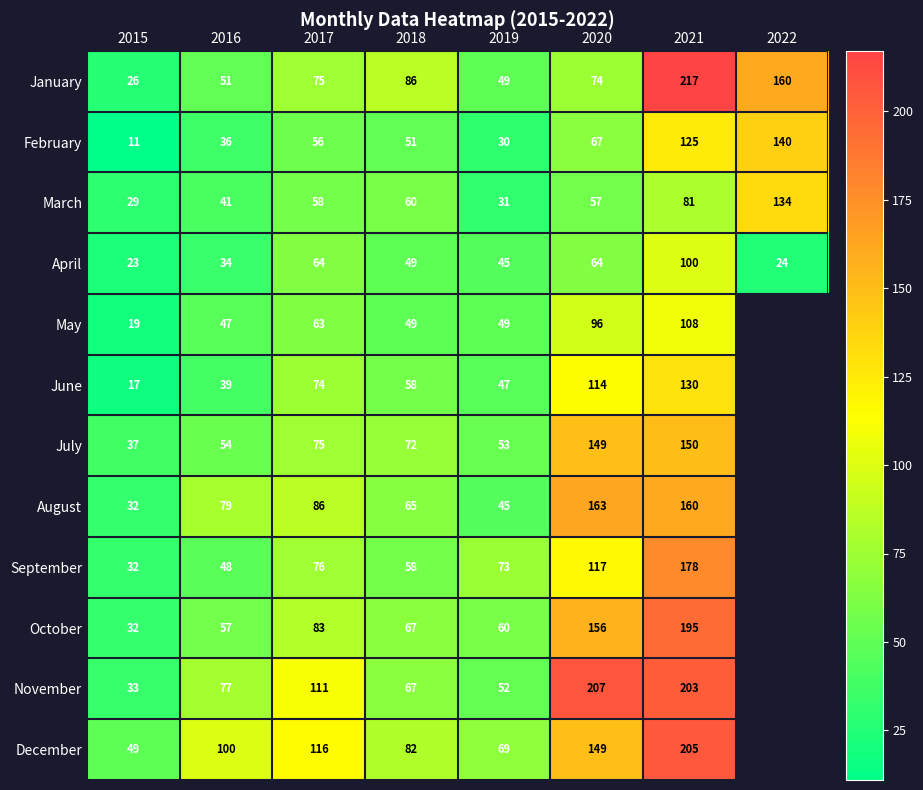

Is the value of December at 2018 greater than the value of September at 2019?

Yes